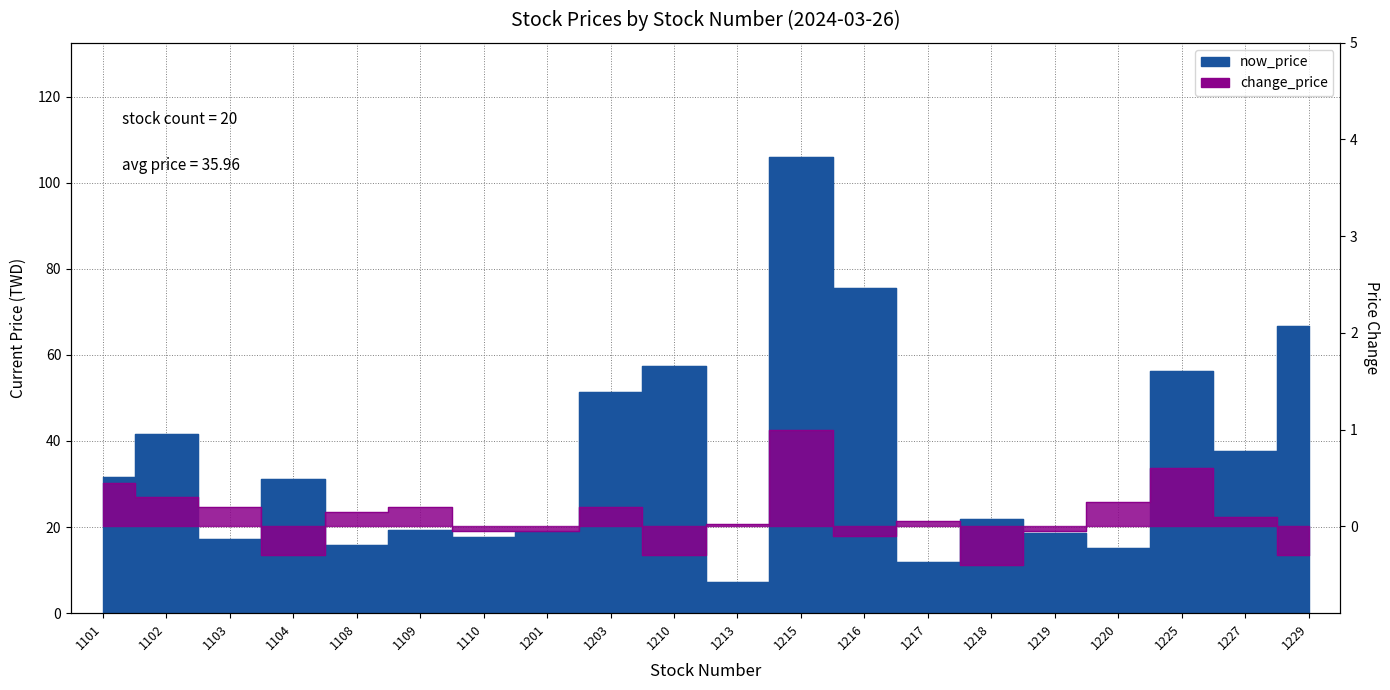

What is the average value of the change_price series?

0.1